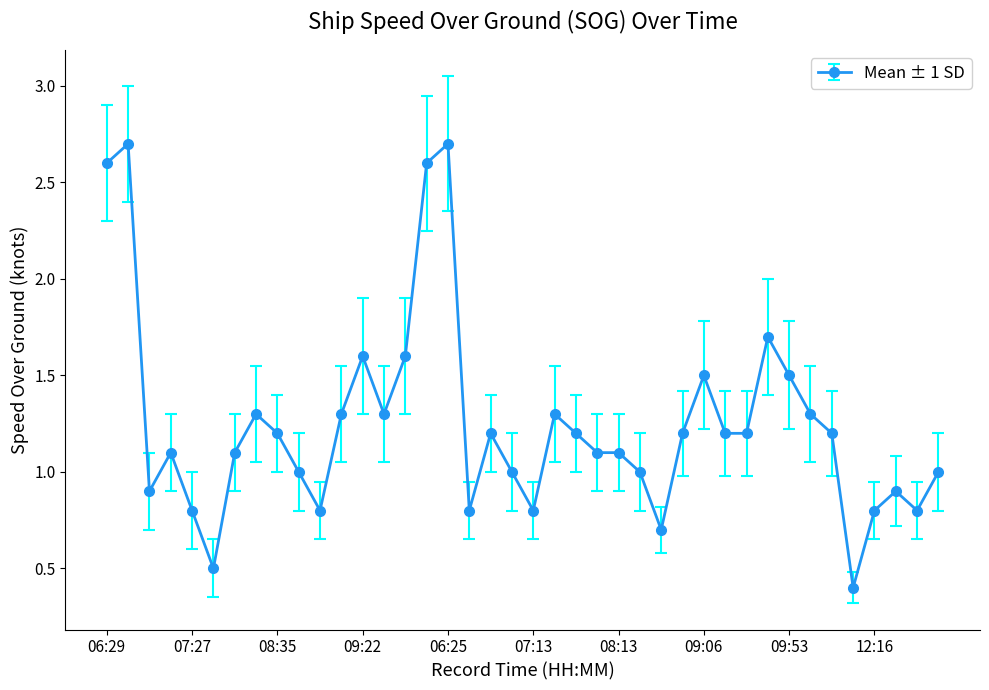

What is the minimum value shown in the chart?

0.4